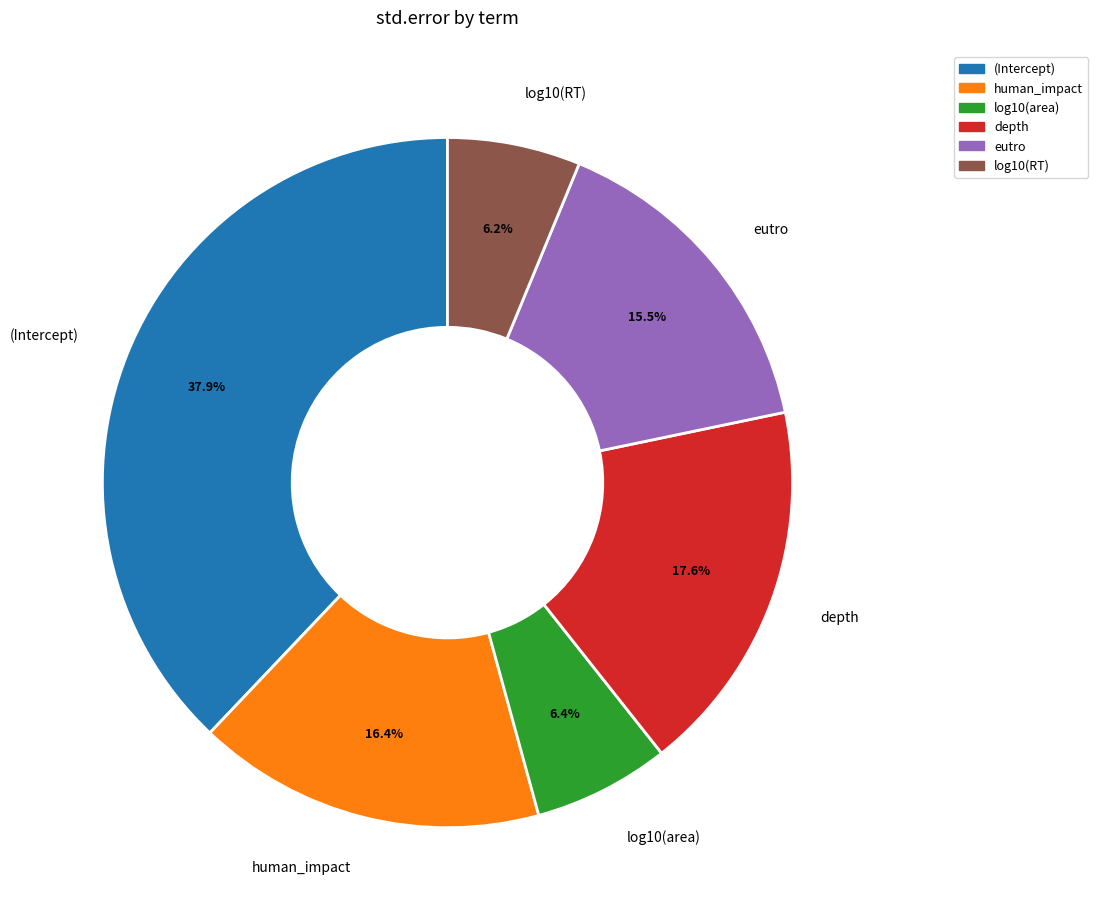

To the nearest percent, what is the difference between the largest and smallest slice percentages?

32%